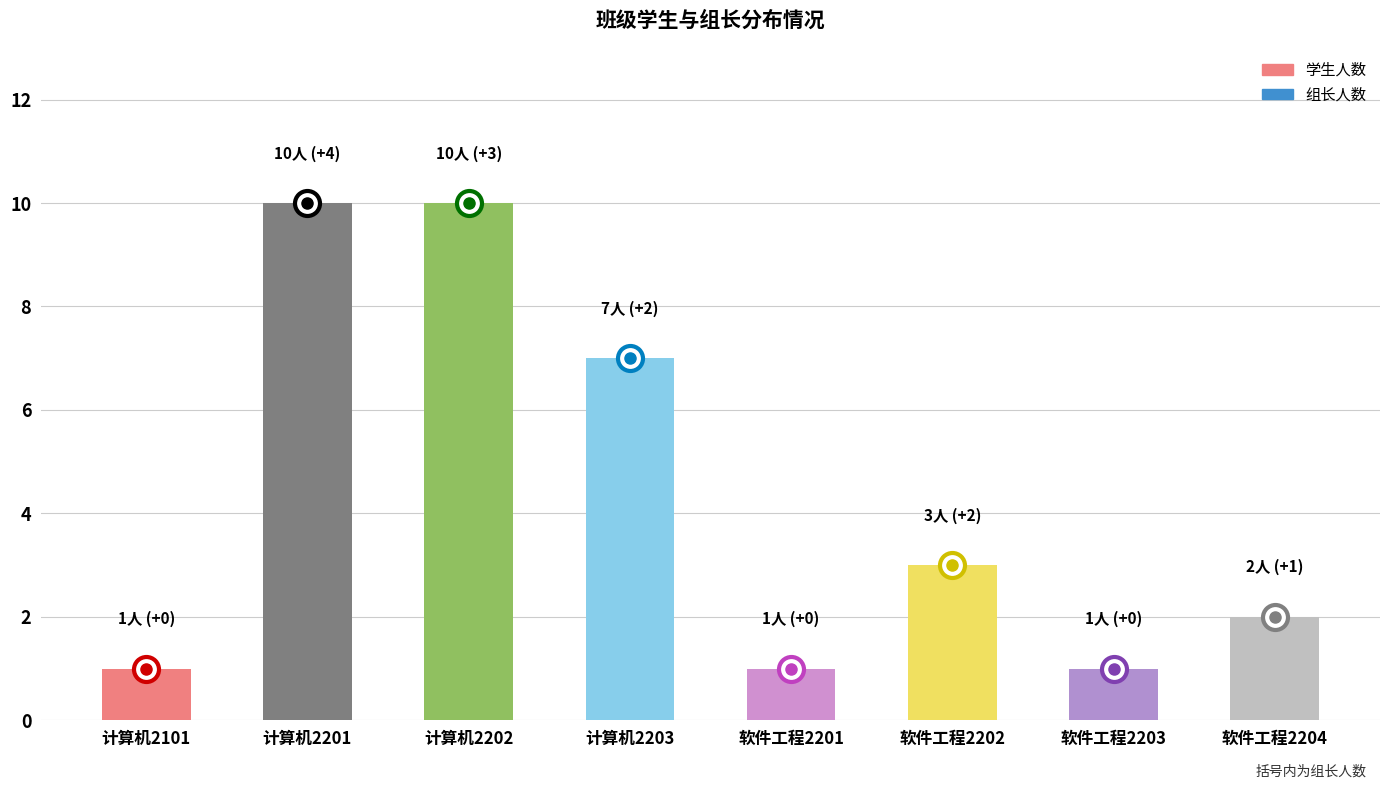

What is the label of the 5th bar from the right?

计算机2203